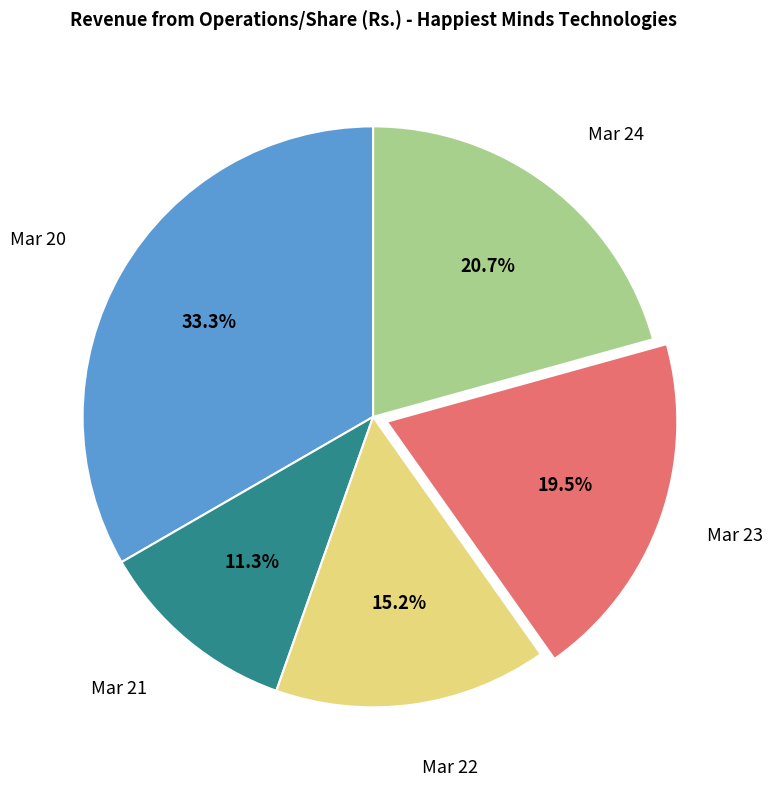

True or false: Mar 21 accounts for 18% of the total.

False